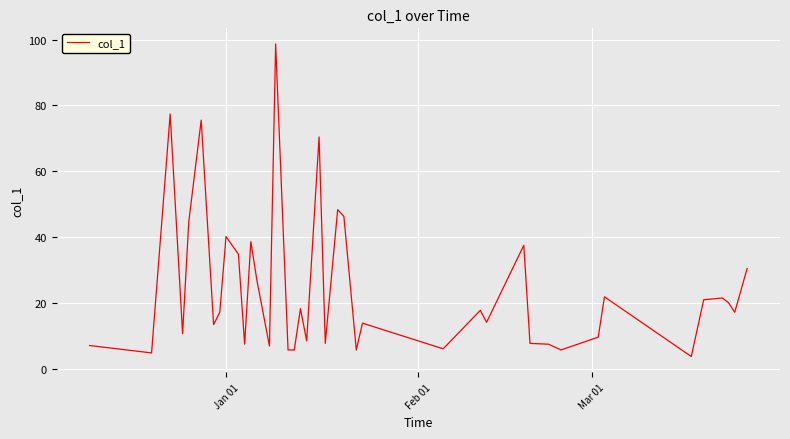

What is the greatest value displayed?

98.7